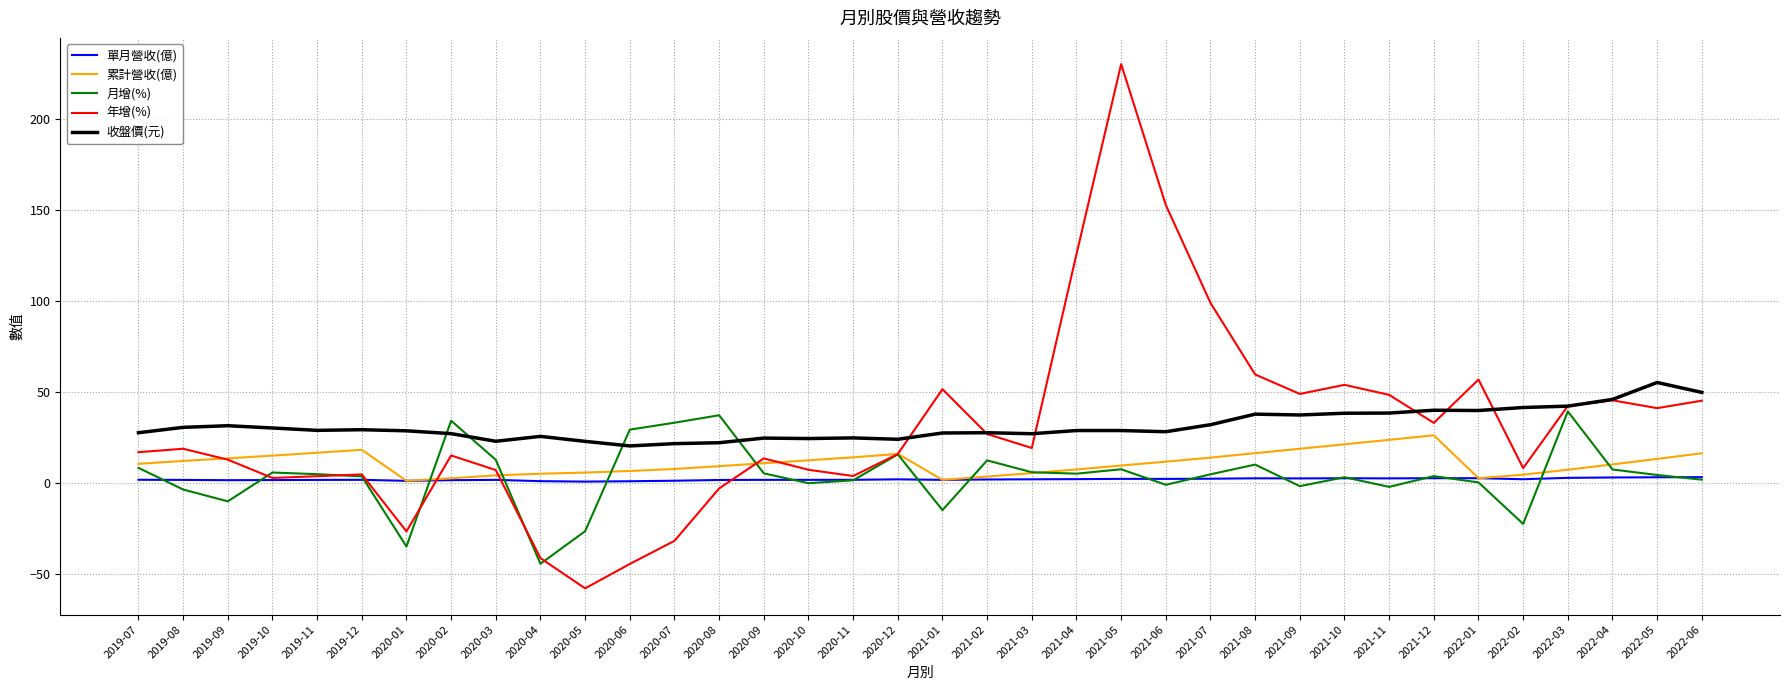

List the series in order of their peak value, lowest first.

單月營收(億), 累計營收(億), 月增(%), 收盤價(元), 年增(%)